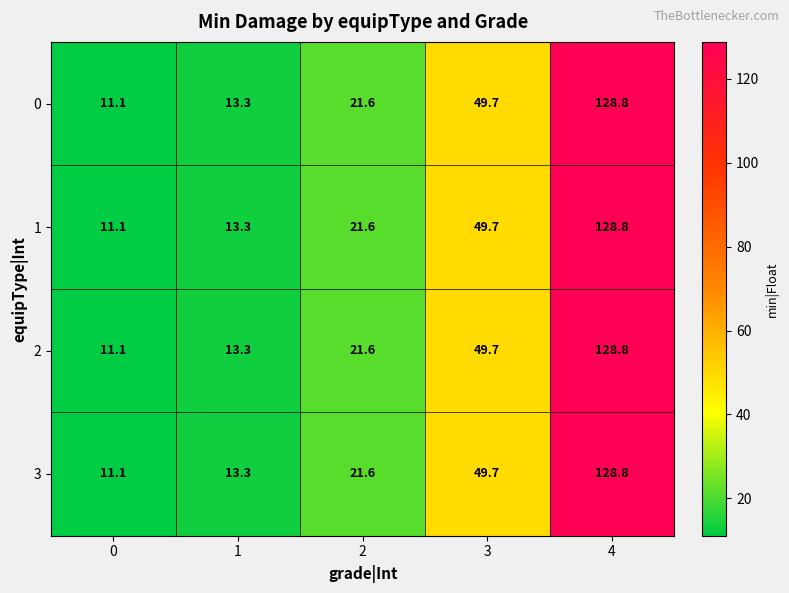

What is the difference between the maximum and second lowest values in the 1 series?

115.5